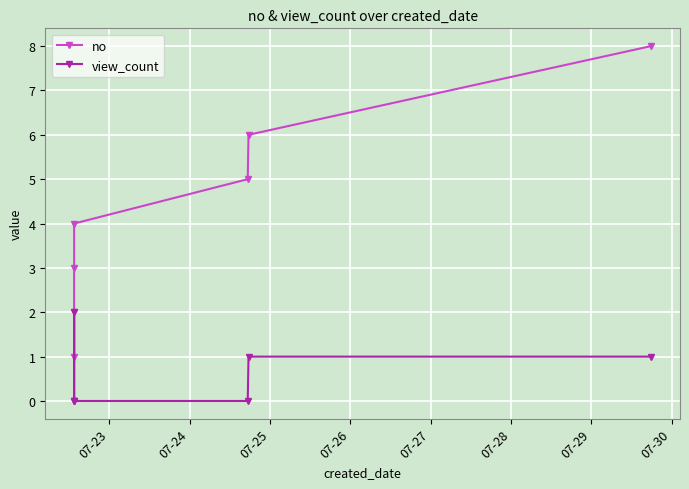

Which series has the largest total across all categories?

no